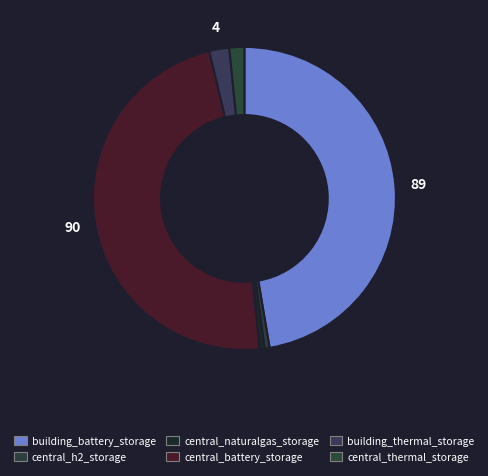

Count the number of slices in the pie.

6